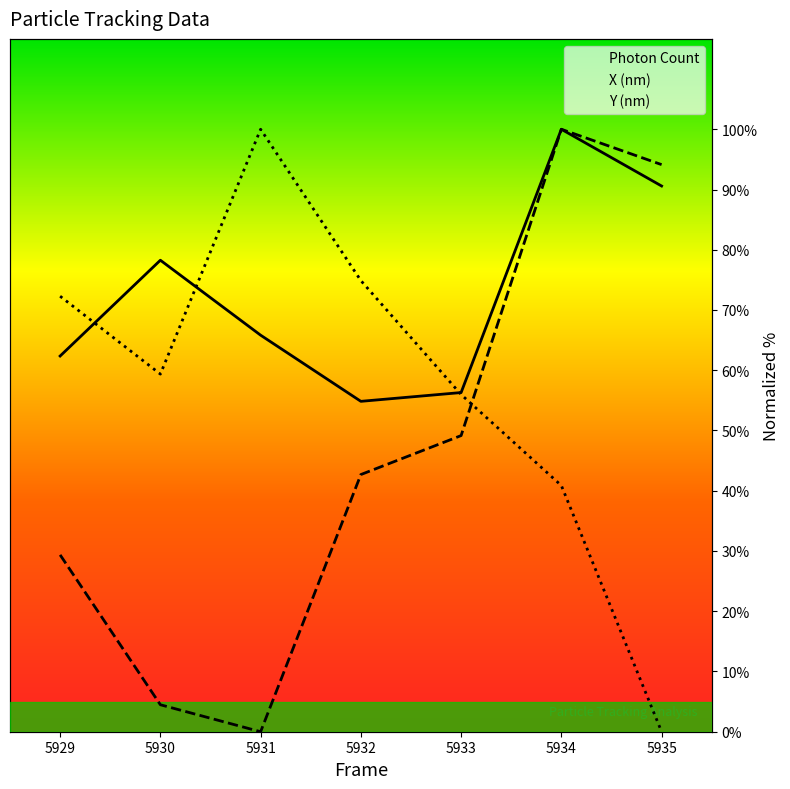

At which category does Photon Count reach its first local valley?

5932